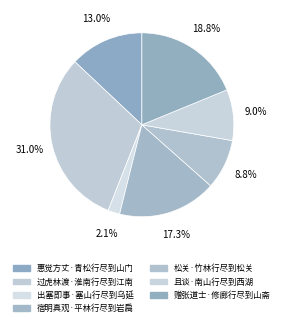

What percentage is the 惠觉方丈·青松行尽到山门 slice, to the nearest percent?

13%